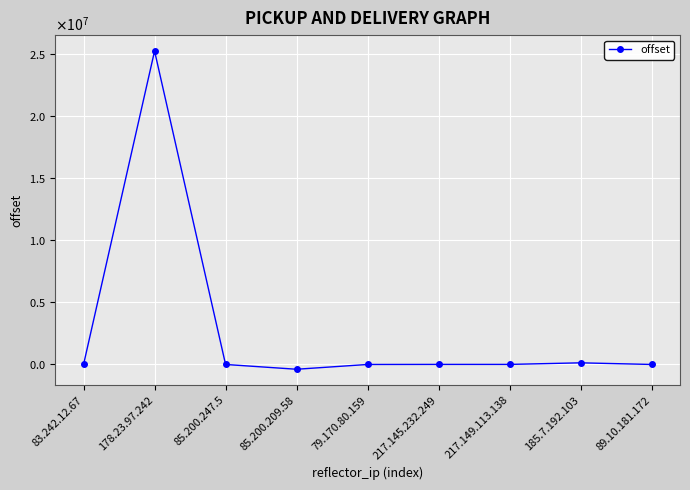

How many lines are shown in the chart?

1